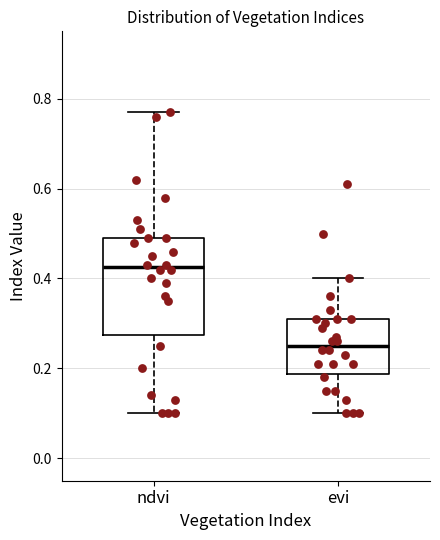

Which box has the highest median line?

ndvi